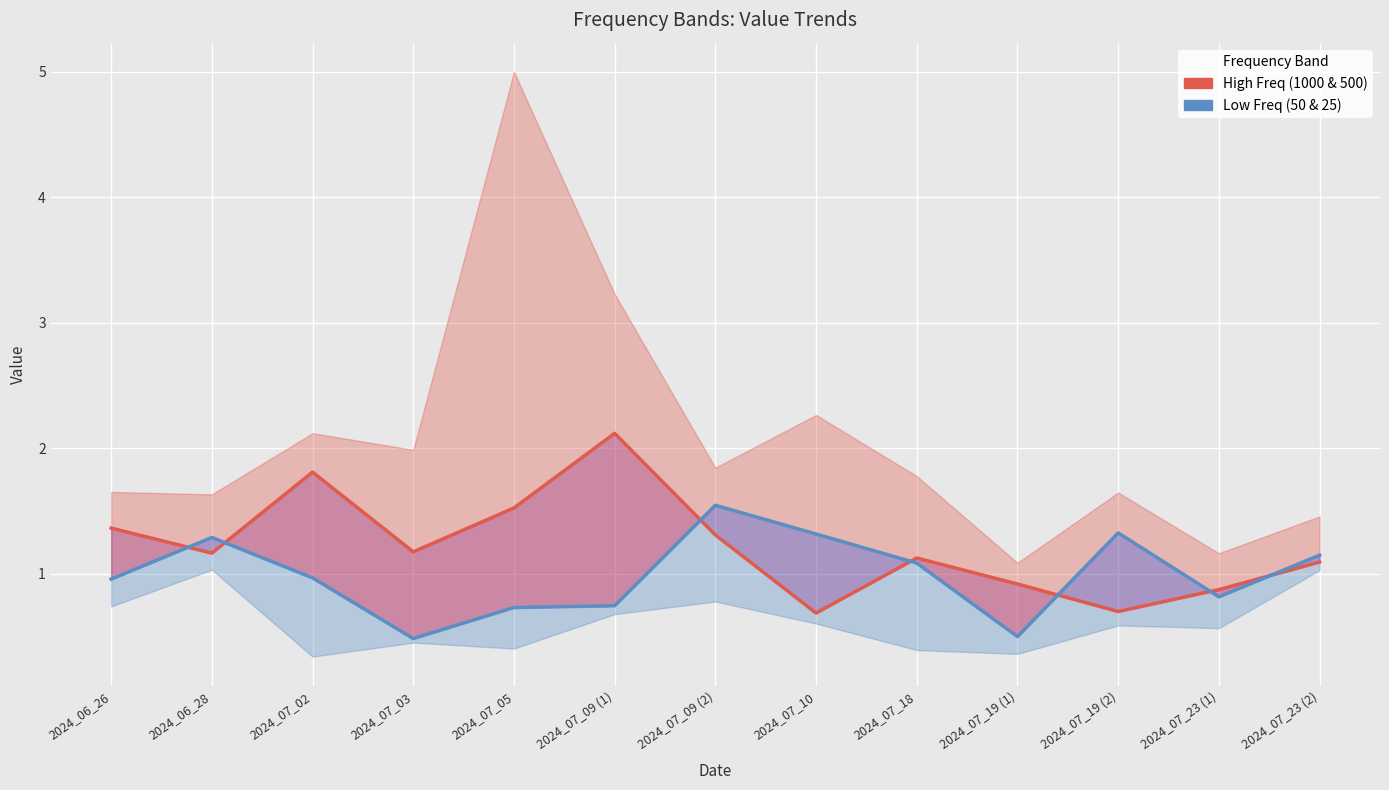

What value does the High Freq (1000 & 500) series have at 2024_07_03?

1.2